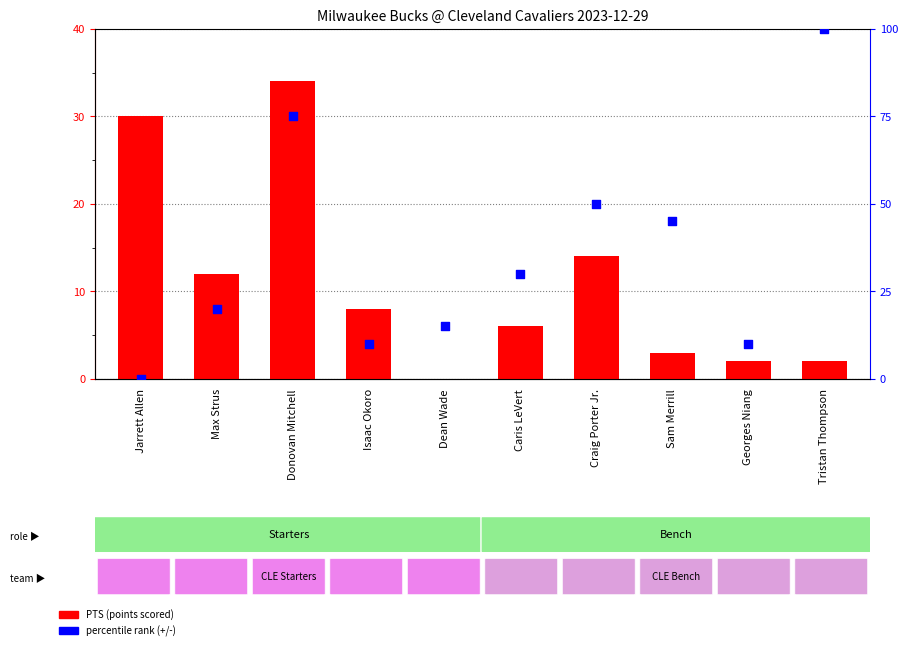

Is the value of PTS (points scored) at Isaac Okoro greater than the value of percentile rank (+/-) at Jarrett Allen?

Yes